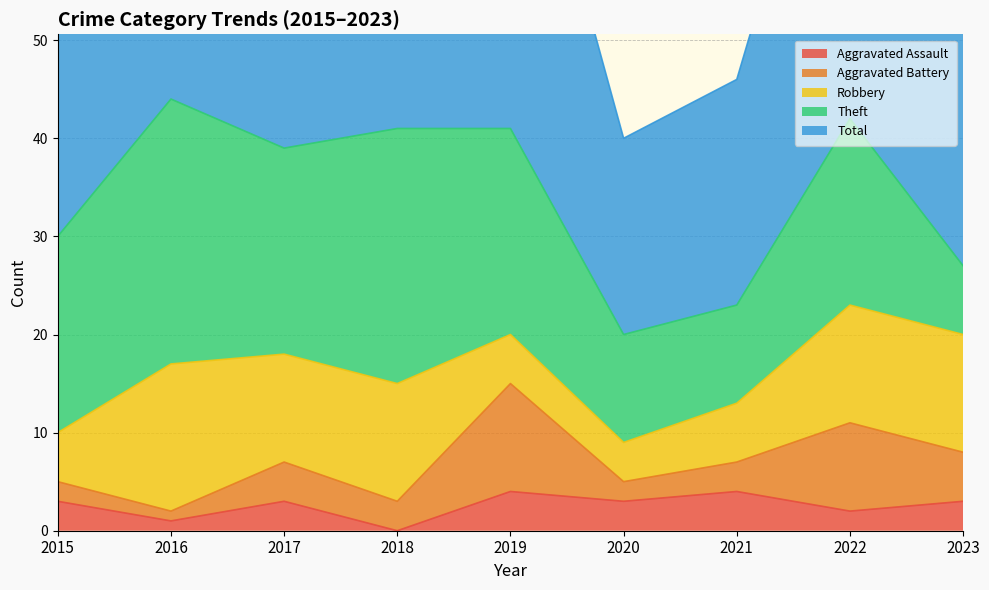

Where does the Aggravated Assault series first go above 3?

2019